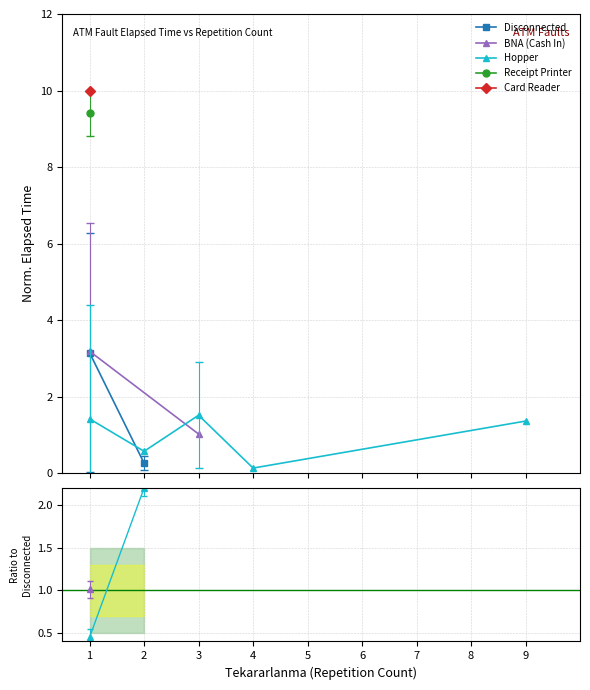

What is the difference between the Disconnected values at 2 and 1?

2.9